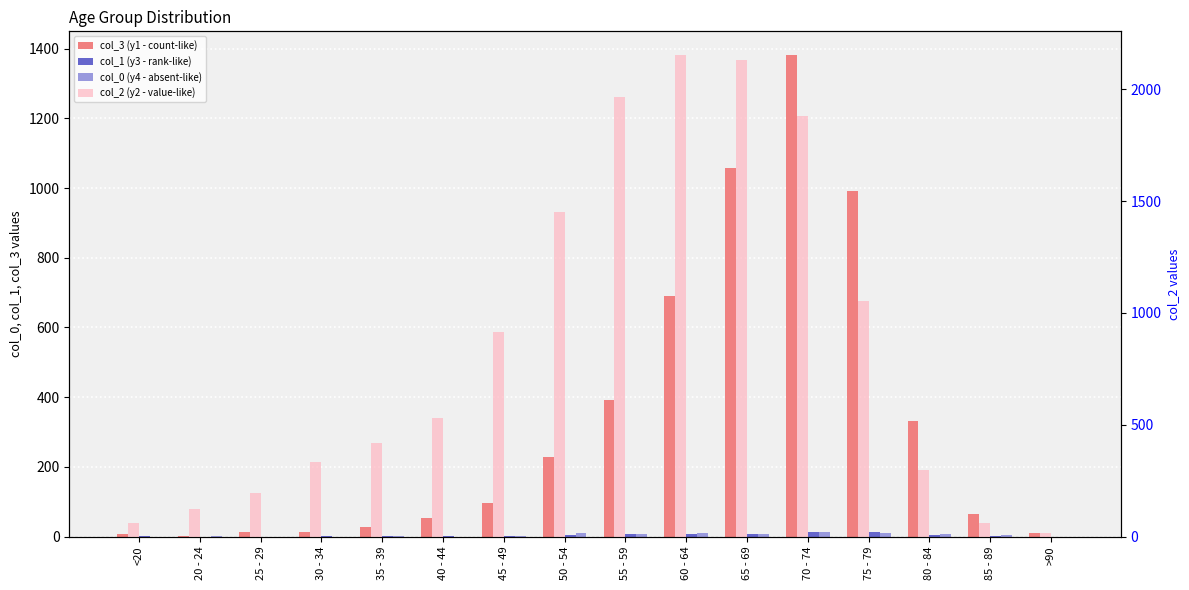

What is the average value of the col_0 (y4 - absent-like) series?

4